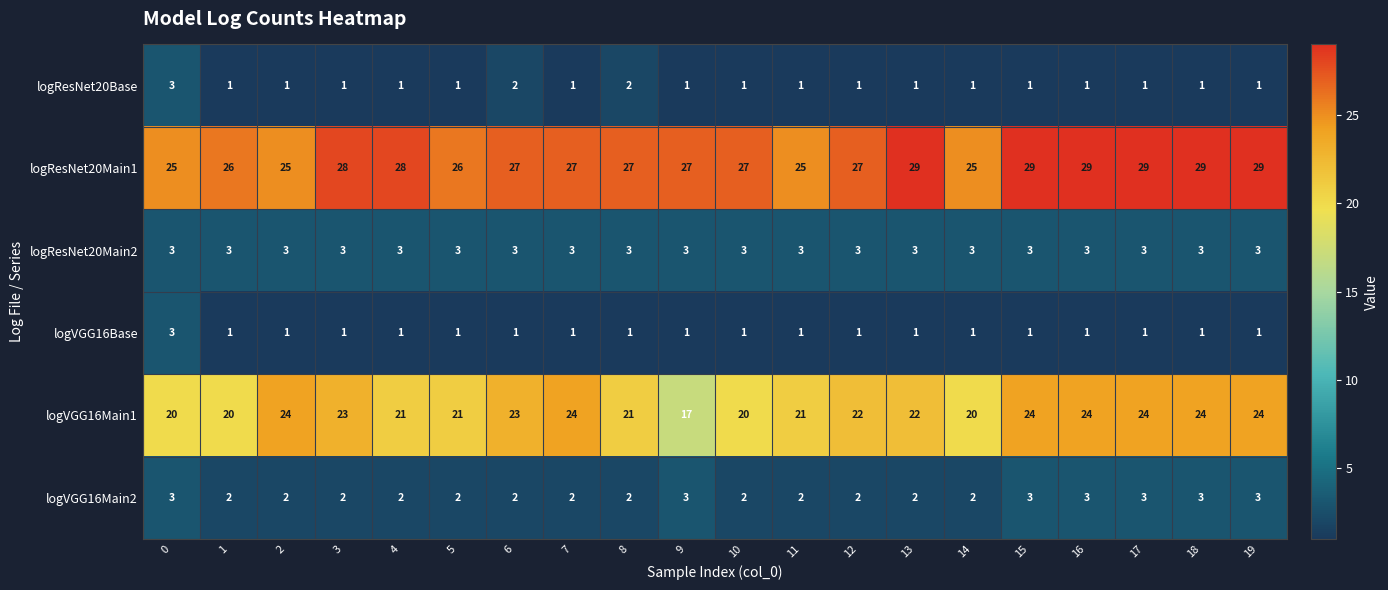

What is the spread (max minus min) of values at 16?

28